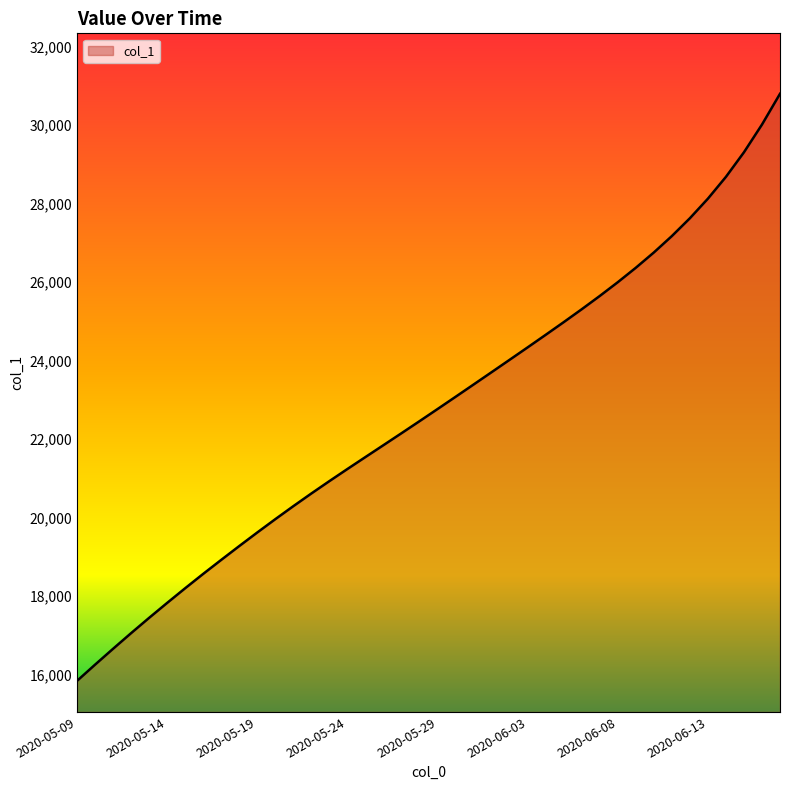

What is the smallest value displayed?

15842.6